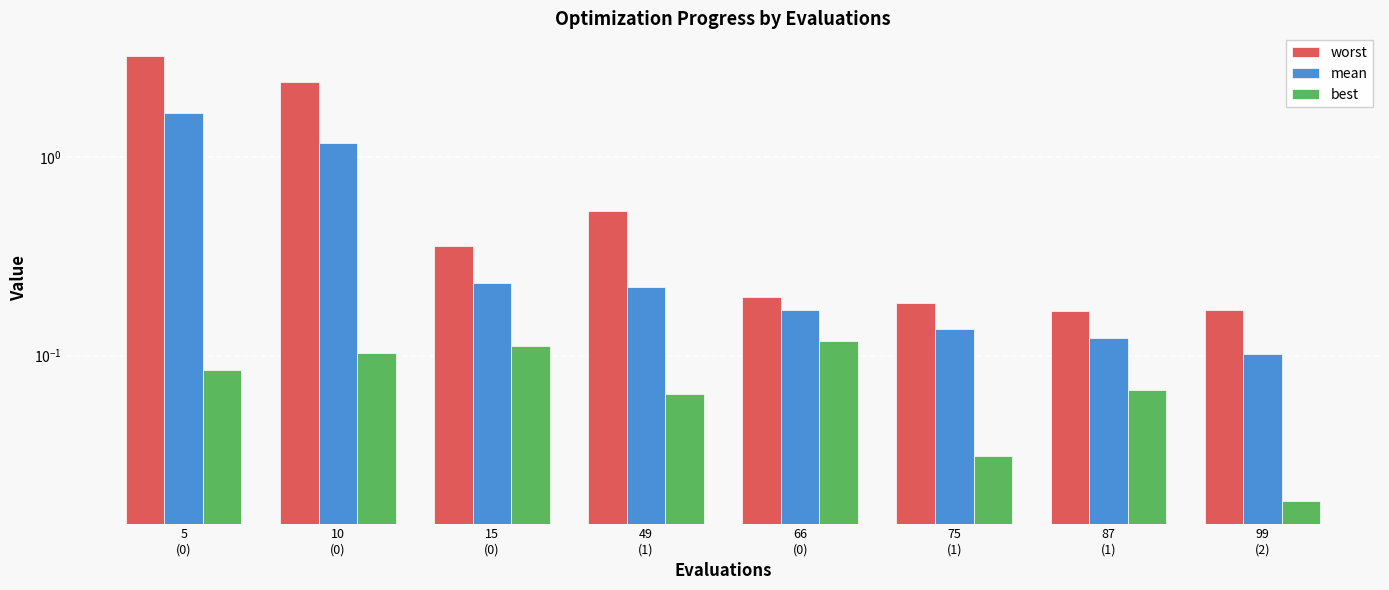

What value does the worst series have at 49
(1)?

0.5